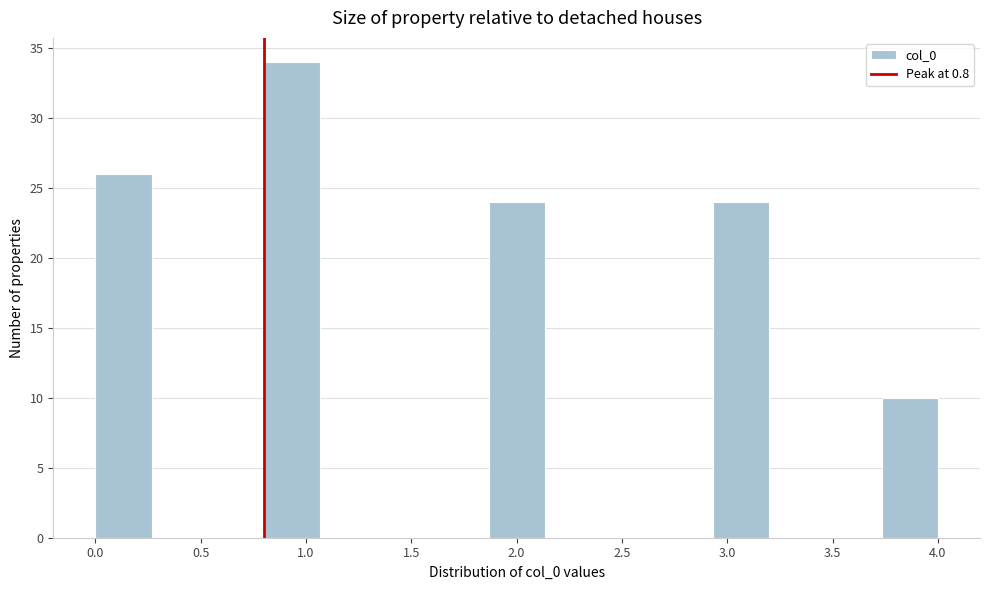

Reading left to right, transcribe this chart: for each bar, give the range it covers on the x-axis and its height. Neither the bar edges nor the heights are printed on the chart, so give them approximately, as read against the axes.

0.00 to 0.25: 26
0.25 to 0.55: 0
0.55 to 0.80: 0
0.80 to 1.05: 34
1.05 to 1.35: 0
1.35 to 1.60: 0
1.60 to 1.85: 0
1.85 to 2.15: 24
2.15 to 2.40: 0
2.40 to 2.65: 0
2.65 to 2.95: 0
2.95 to 3.20: 24
3.20 to 3.45: 0
3.45 to 3.75: 0
3.75 to 4.00: 10